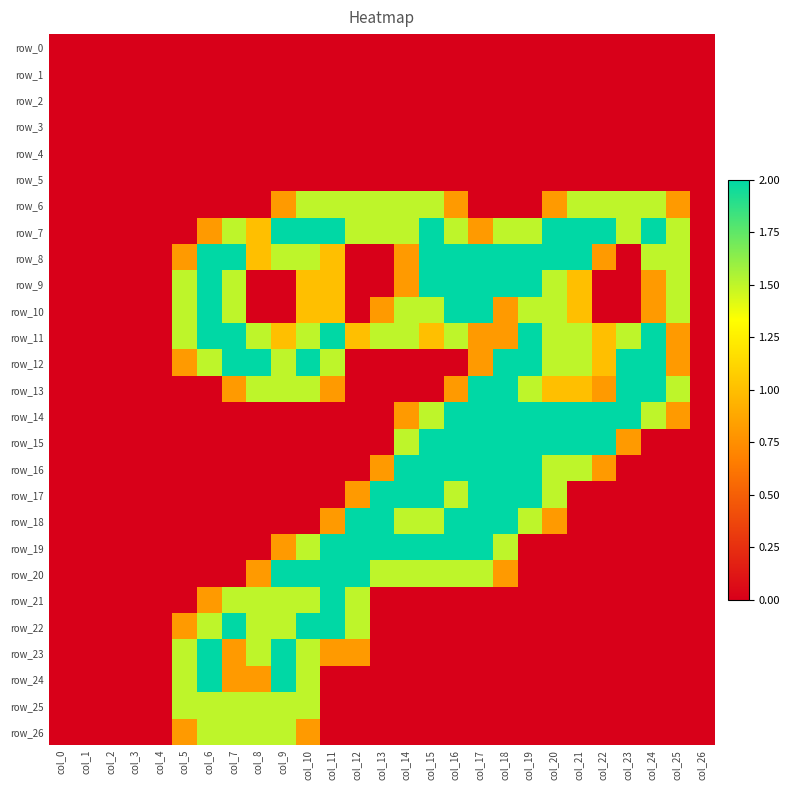

At which label is row_25 closest to 0?

col_0